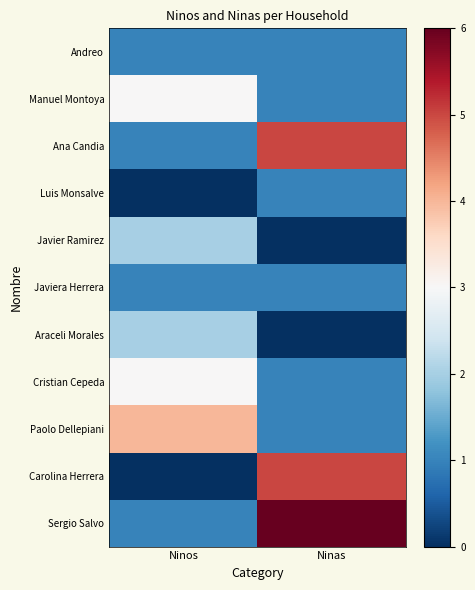

Count the number of data series in this chart.

11